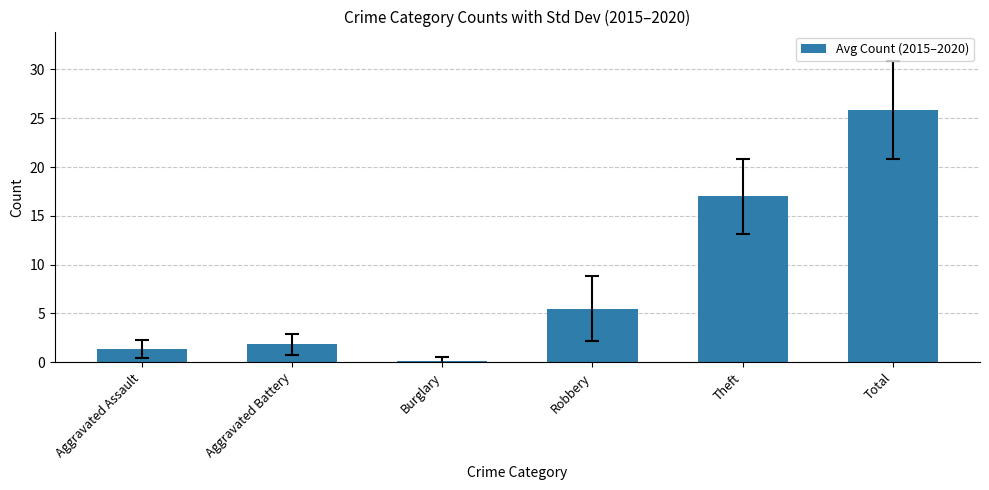

At which label is the value closest to 13?

Theft